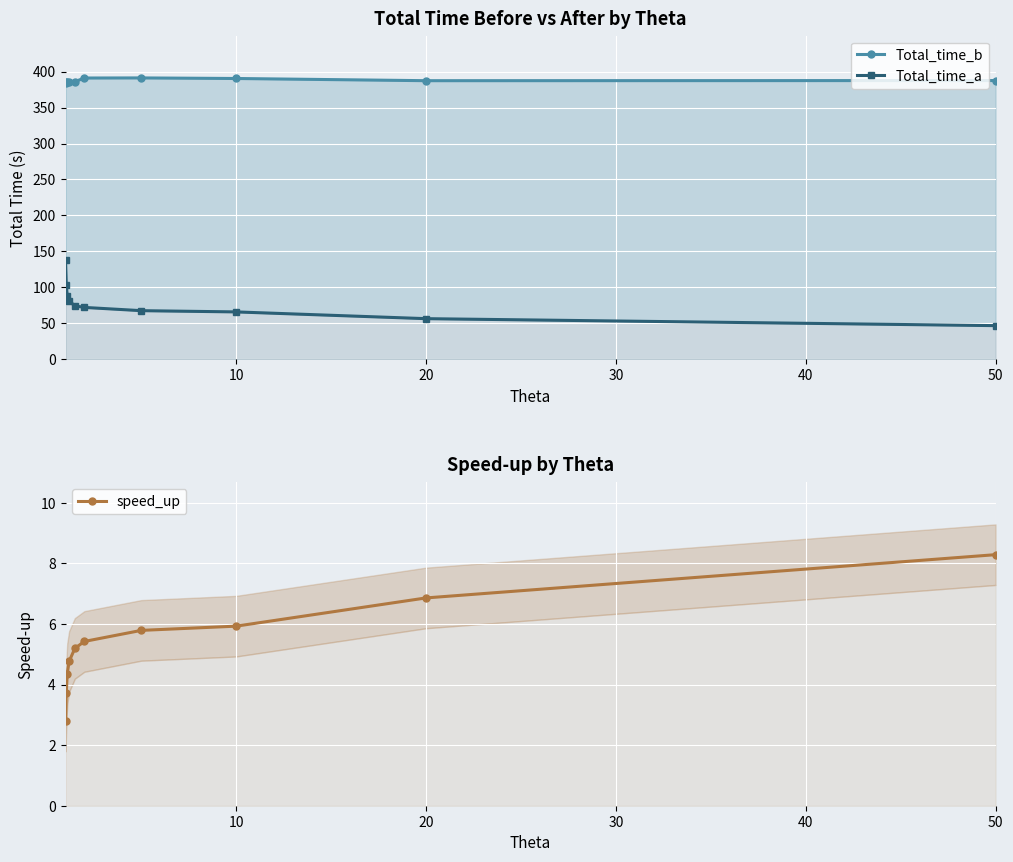

Which series has the largest range (max minus min)?

Total_time_a